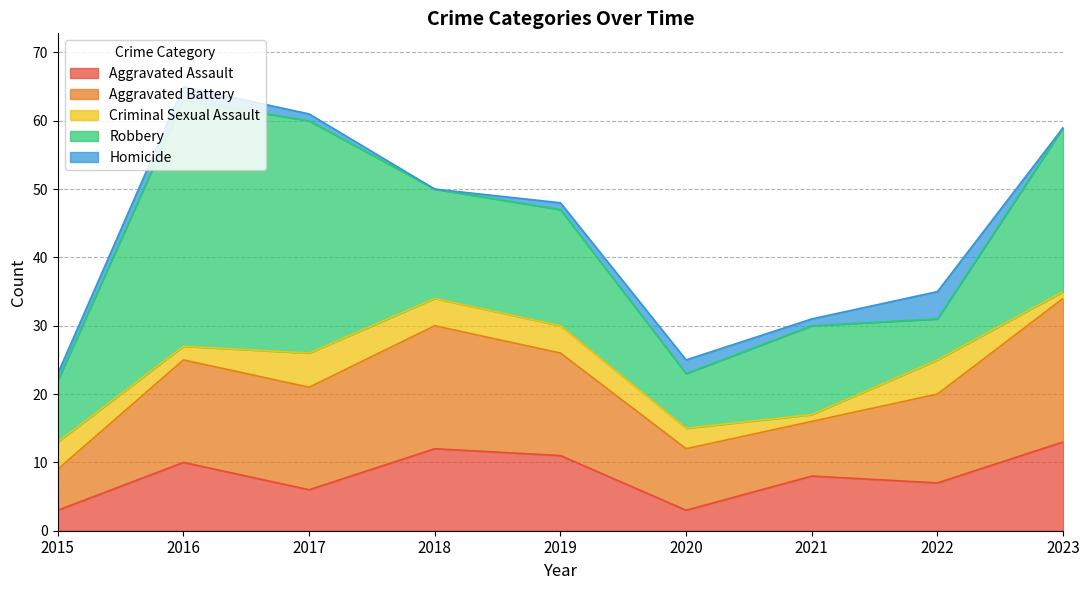

Reading left to right, transcribe all the data shown in this chart.

Aggravated Assault: 3	10	6	12	11	3	8	7	13
Aggravated Battery: 6	15	15	18	15	9	8	13	21
Criminal Sexual Assault: 4	2	5	4	4	3	1	5	1
Robbery: 9	36	34	16	17	8	13	6	24
Homicide: 1	2	1	0	1	2	1	4	0